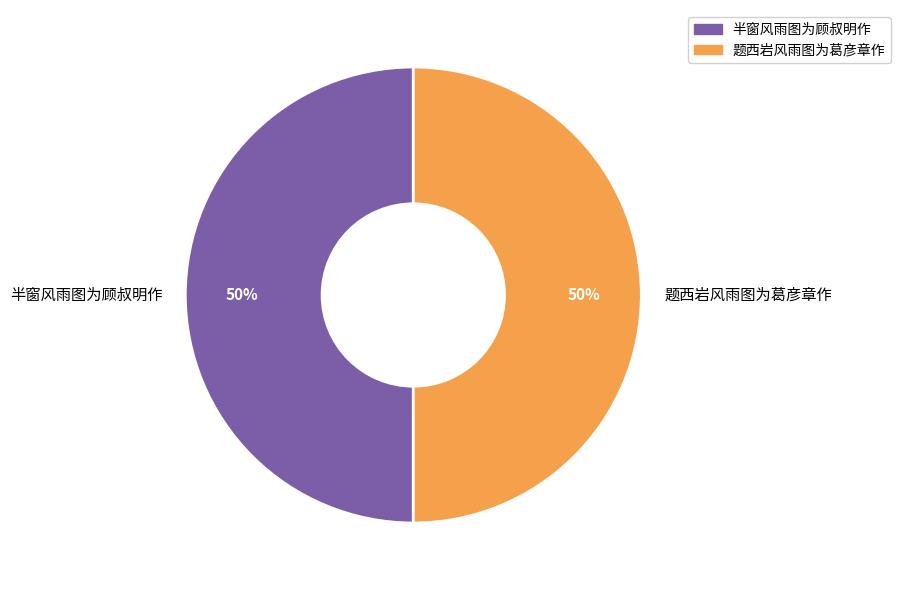

Do 半窗风雨图为顾叔明作 and 题西岩风雨图为葛彦章作 together represent more than half of the pie?

Yes